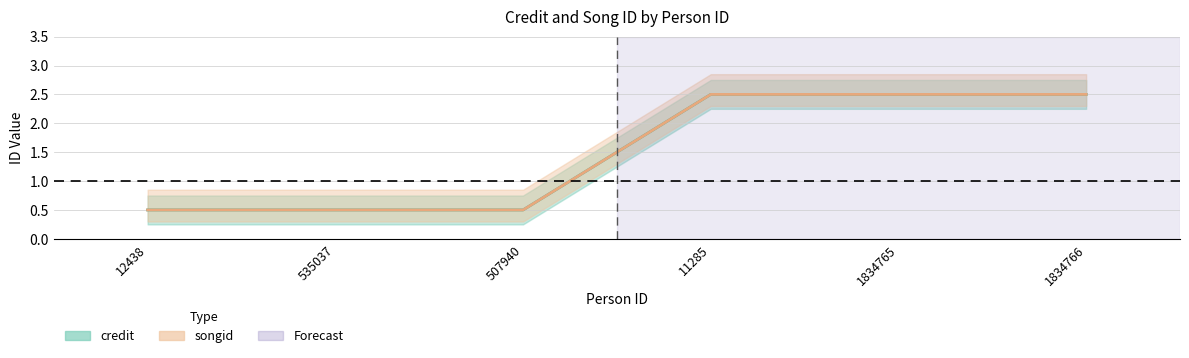

Reading left to right, list all the values displayed in this chart.

credit: 0.5	0.5	0.5	2.5	2.5	2.5
songid: 0.5	0.5	0.5	2.5	2.5	2.5